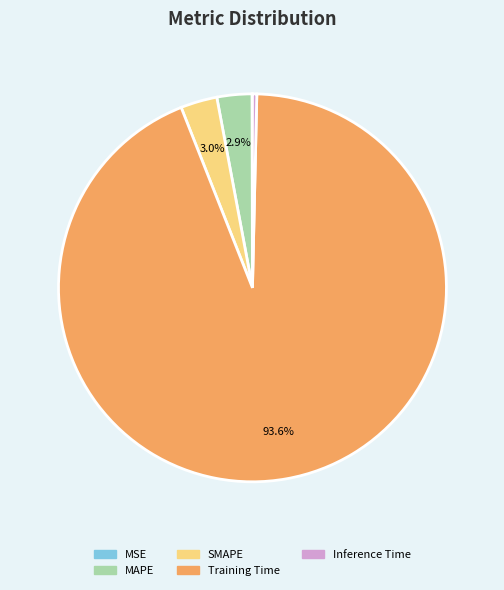

To the nearest percent, what is the combined percentage of Training Time and MAPE?

97%